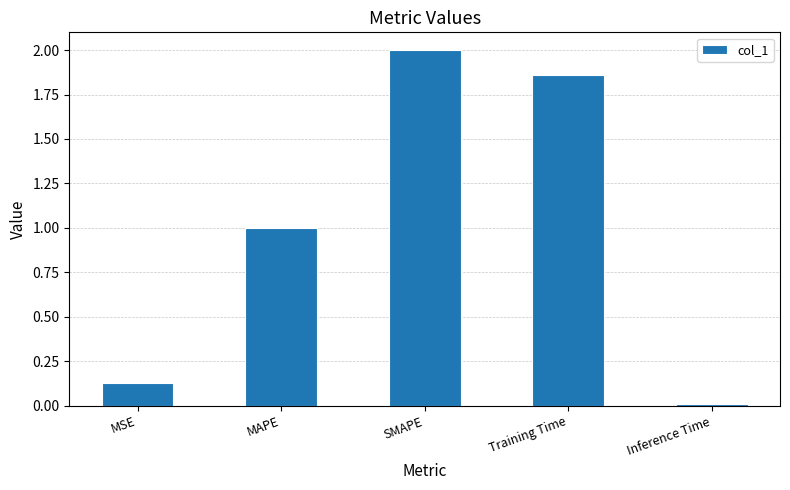

Does the chart contain any negative values?

No